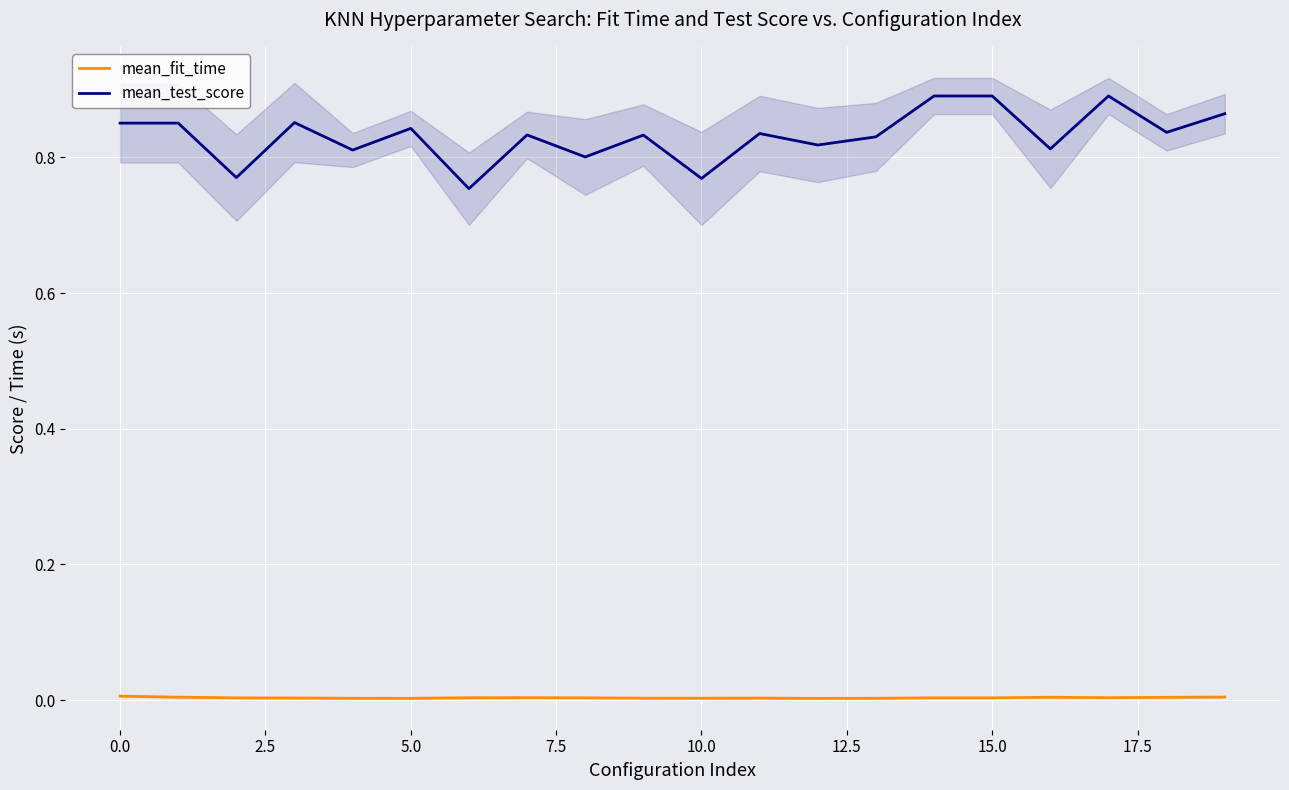

Is it true that mean_fit_time equals 0.0 at 15.0?

True